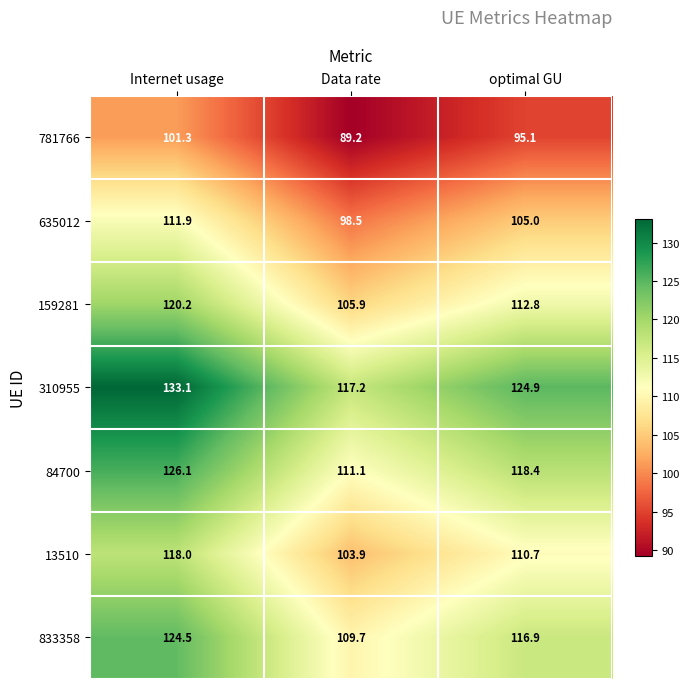

What is the approximate value of 310955 at Internet usage?

133.1